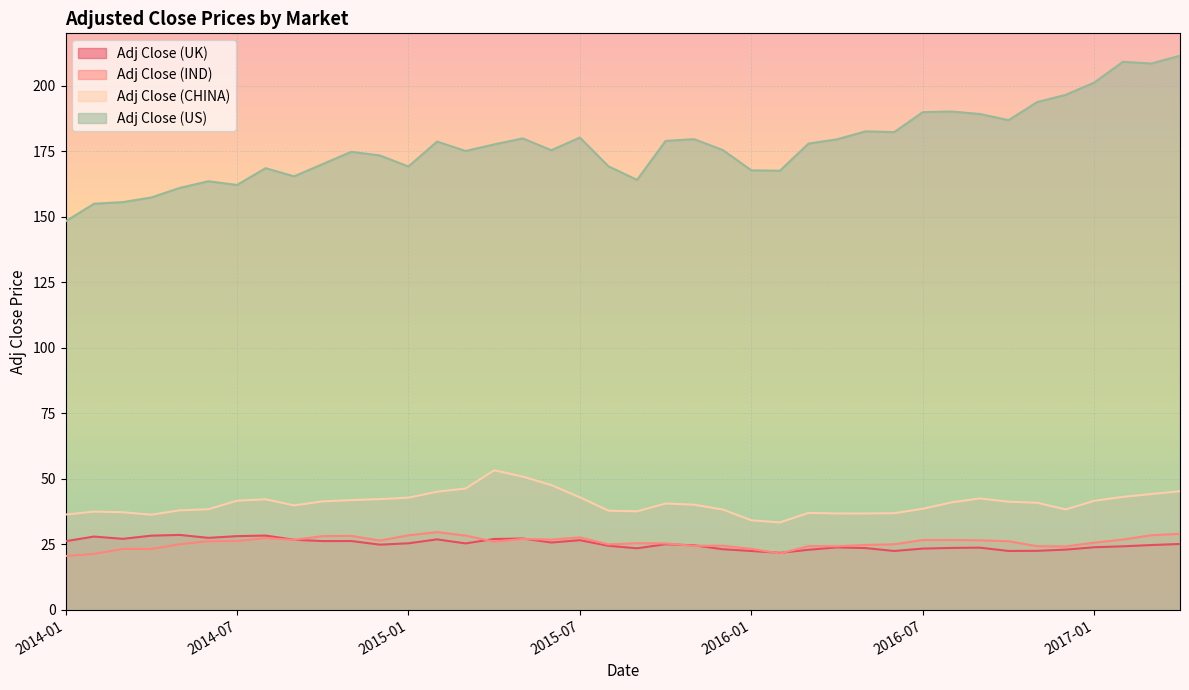

List the series in order of their peak value, highest first.

Adj Close (US), Adj Close (CHINA), Adj Close (IND), Adj Close (UK)